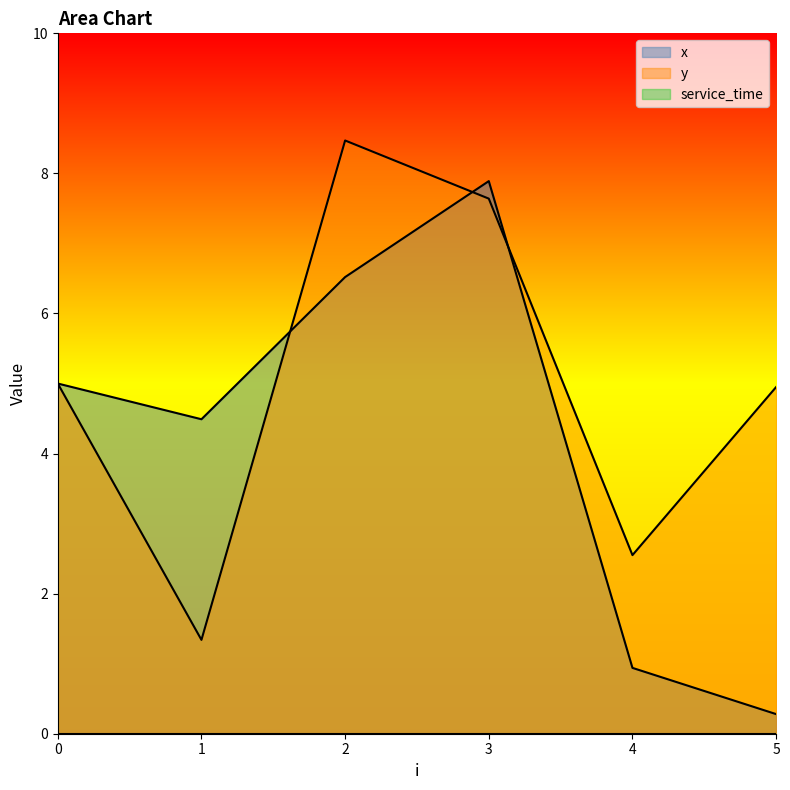

What is the value of the y point at the 1st from the left?

5.0